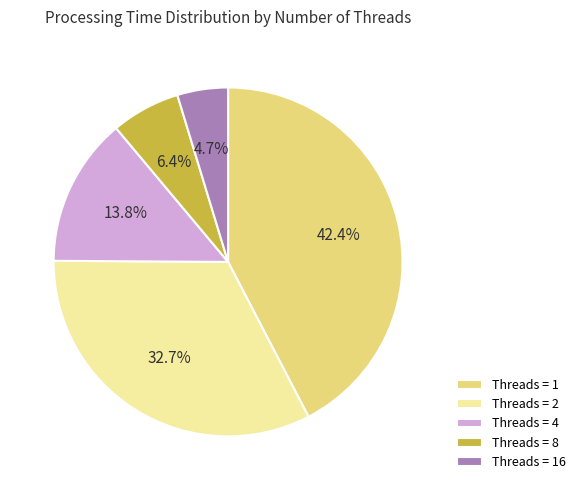

Approximately how many times larger is the value at Threads = 4 compared to Threads = 16?

2.9